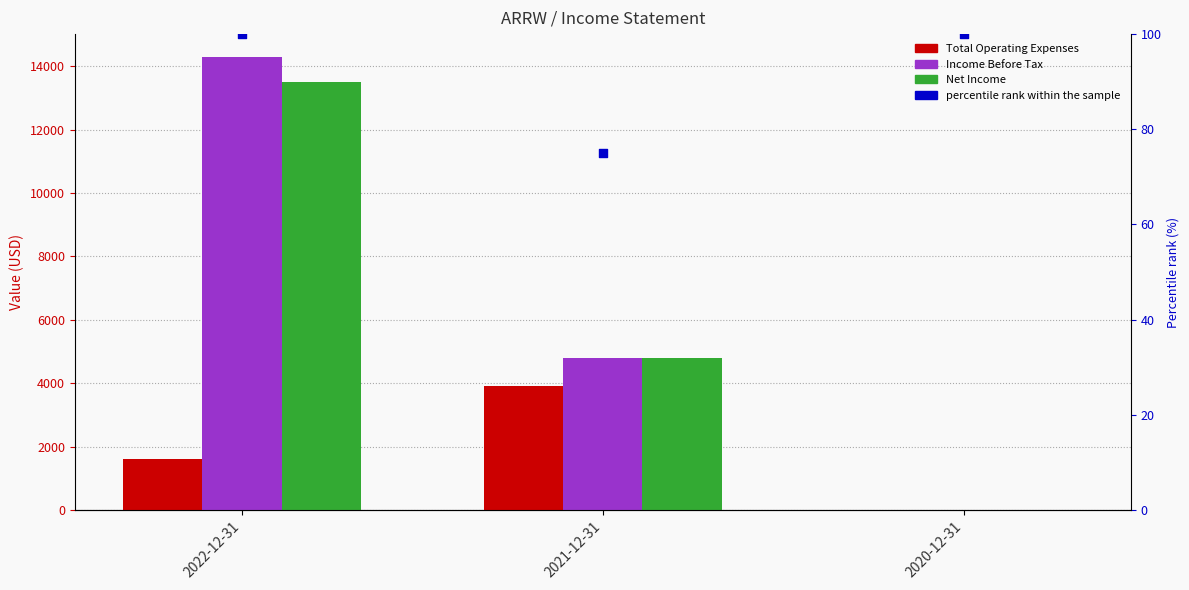

What is the total value across all series at 2020-12-31?

100